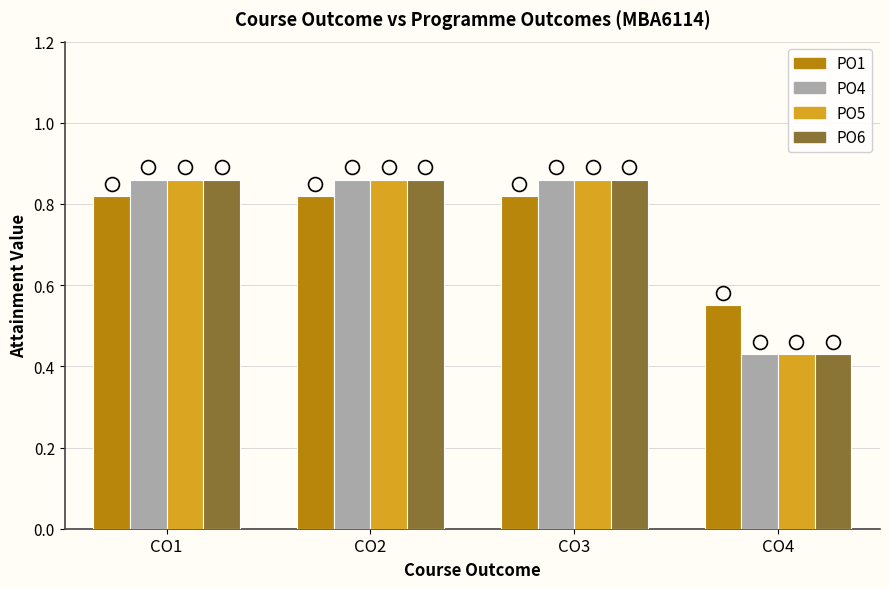

Is the value of PO1 at CO1 greater than the value of PO4 at CO3?

No